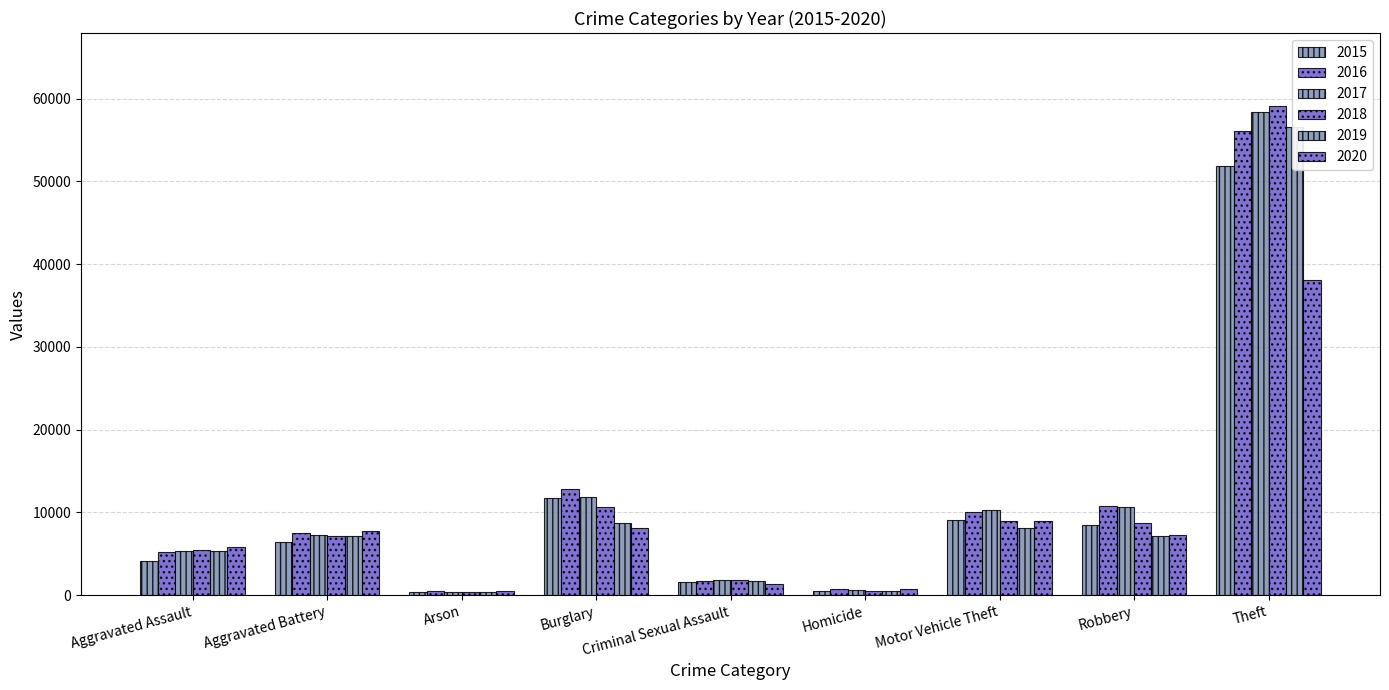

Reading left to right, what are all the values shown in this chart?

2015: 4090	6435	415	11689	1557	457	9064	8516	51901
2016: 5267	7534	476	12840	1722	720	10088	10764	56146
2017: 5342	7254	418	11904	1816	632	10232	10698	58402
2018: 5507	7114	340	10672	1849	539	8960	8761	59073
2019: 5363	7205	332	8741	1751	463	8155	7180	56577
2020: 5763	7743	541	8164	1358	724	8961	7220	38124